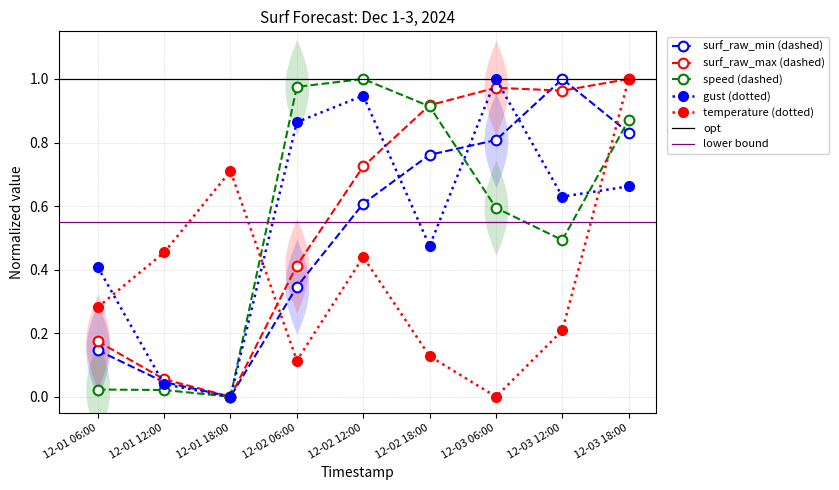

The value of gust (dotted) at 12-02 12:00 is 1.4. True or false?

False